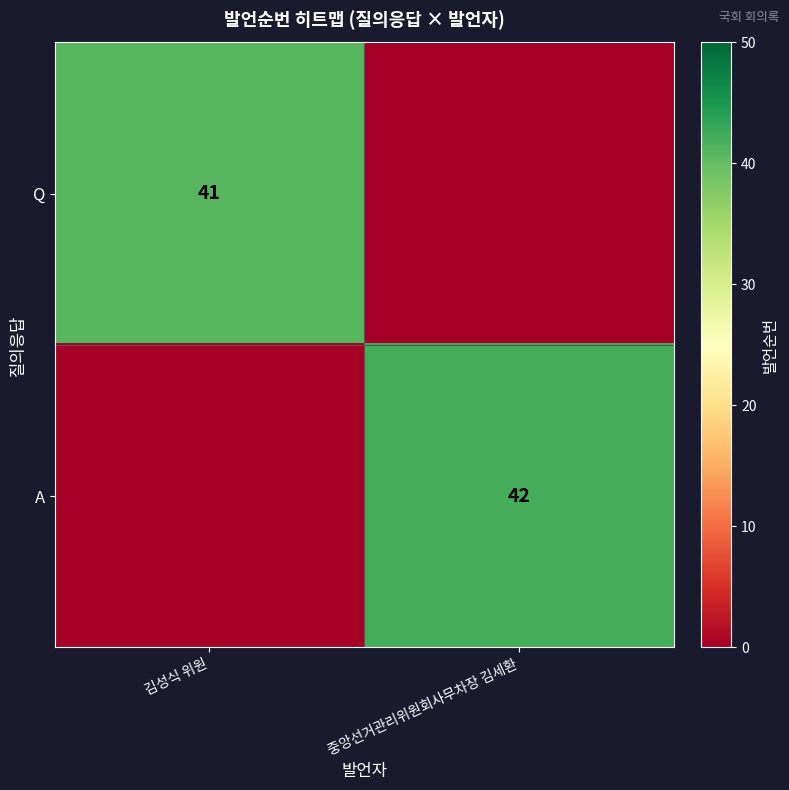

How many series are shown in this chart?

2